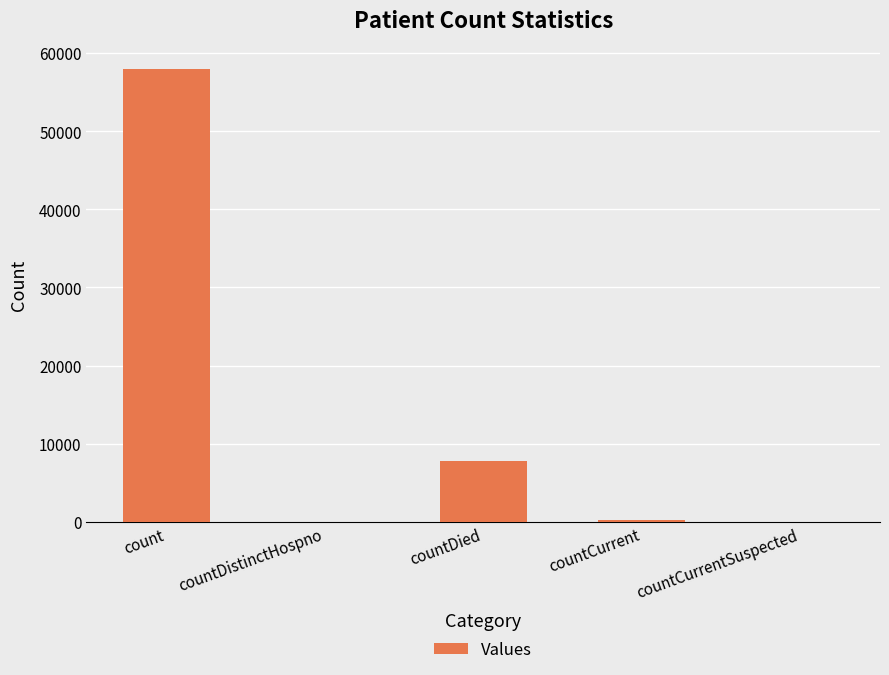

What is the sum of all values?

65961